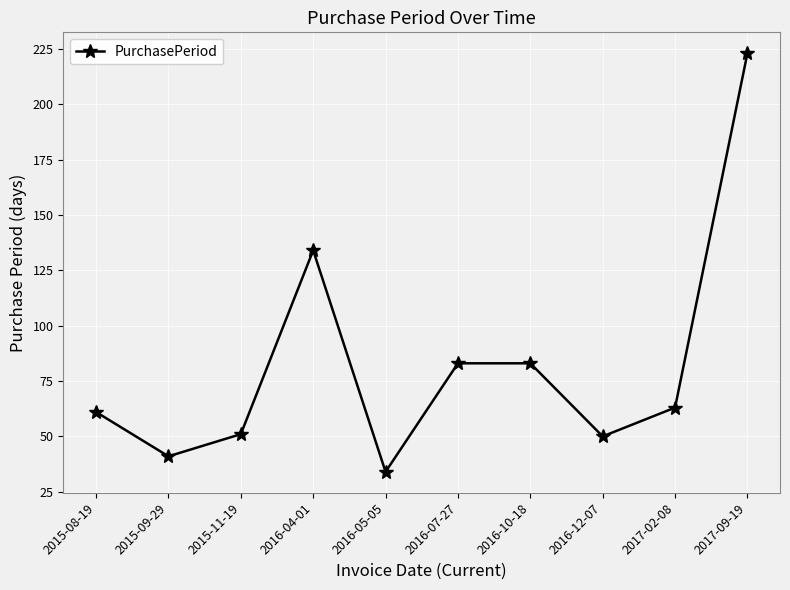

What position from the right is 2015-08-19?

10